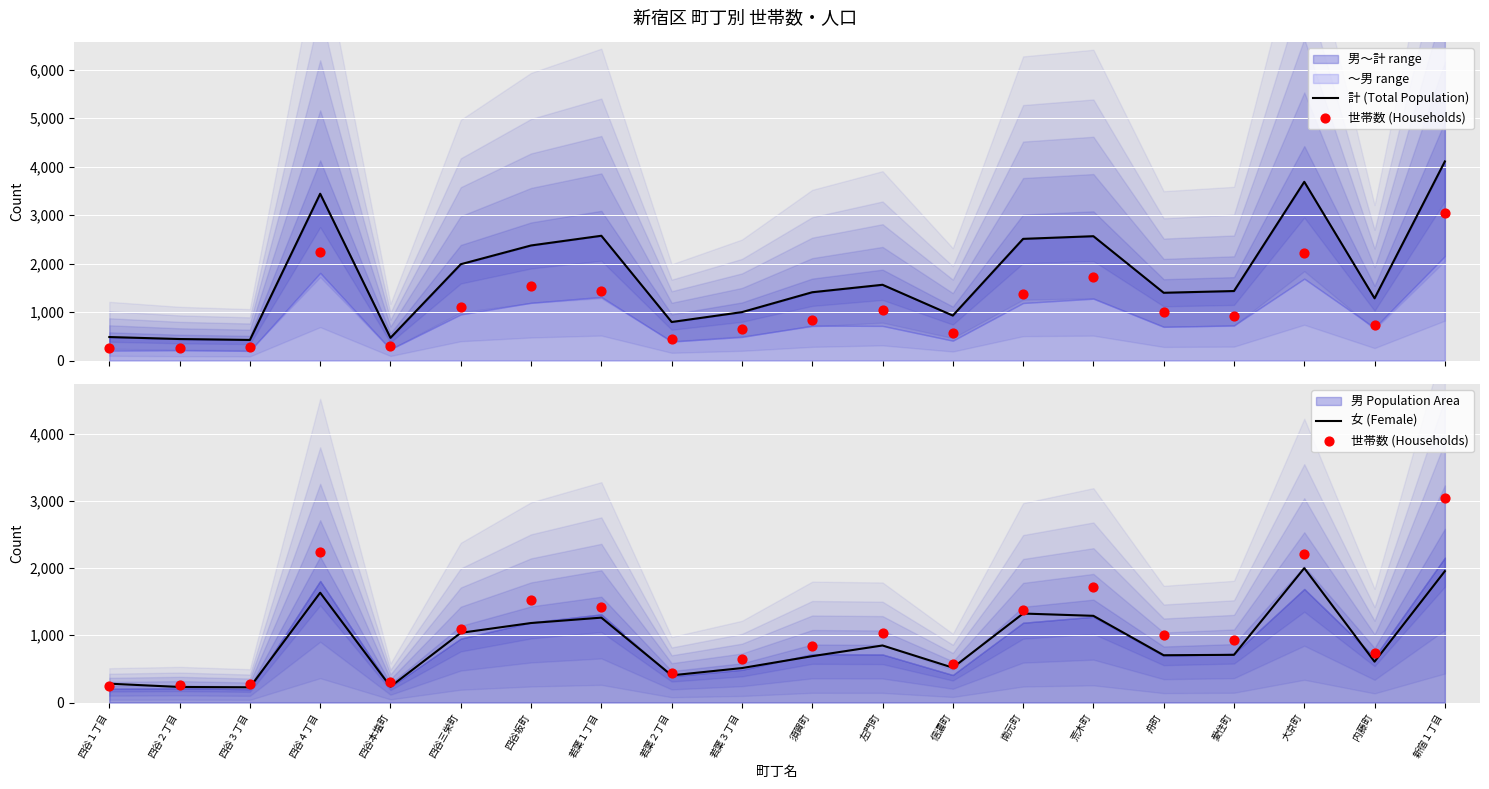

Which series contains the lowest Y value?

女 (Female)